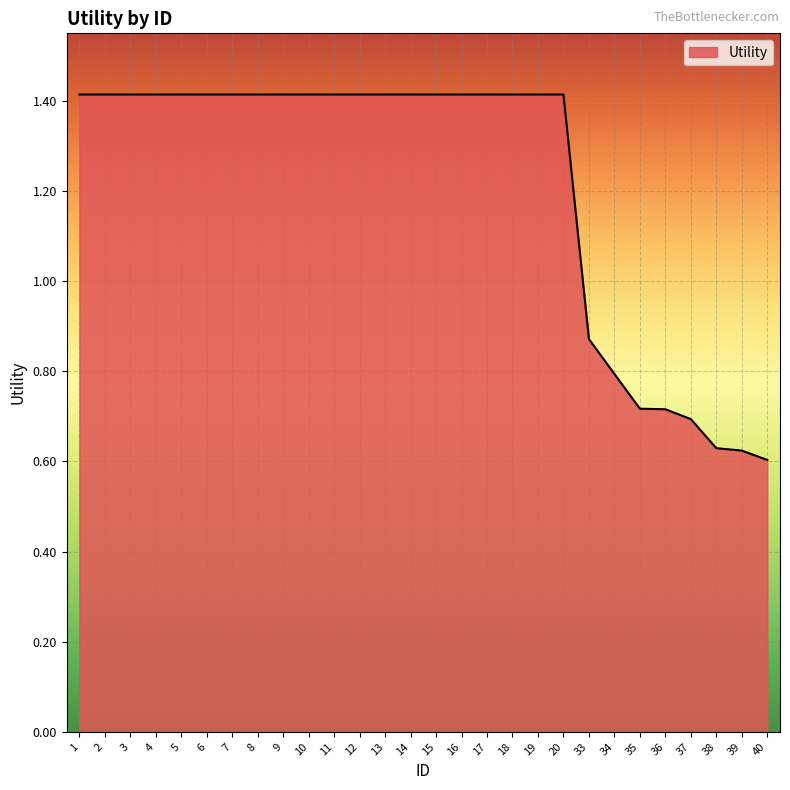

Where is the data nearest to the value 1?

33